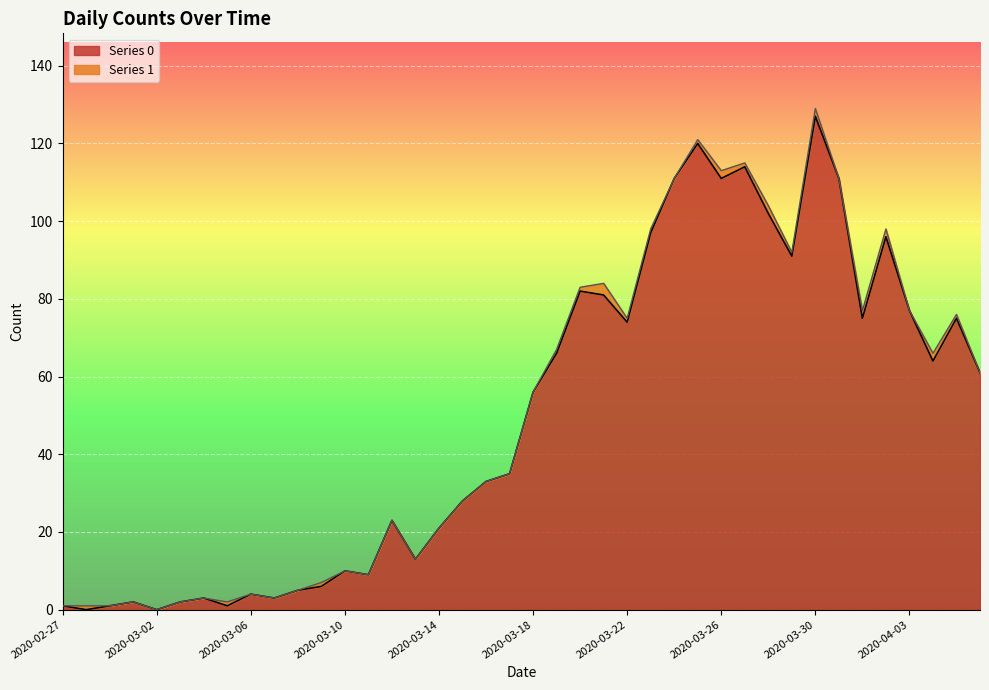

What is the sum of all values?

1991